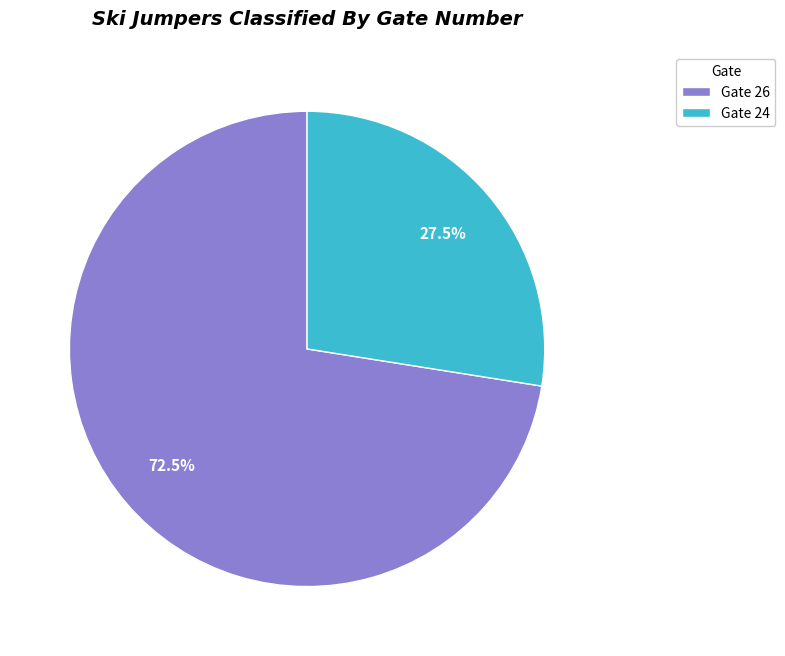

Is there a majority slice in this chart?

Yes